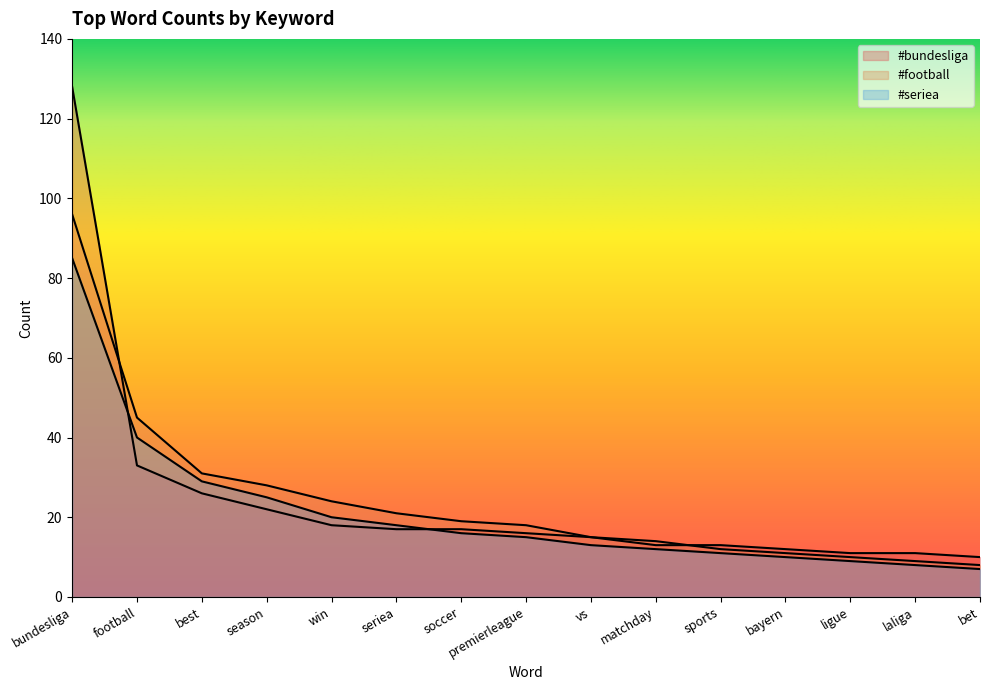

Rank the series by their maximum value, from highest to lowest.

#bundesliga, #football, #seriea